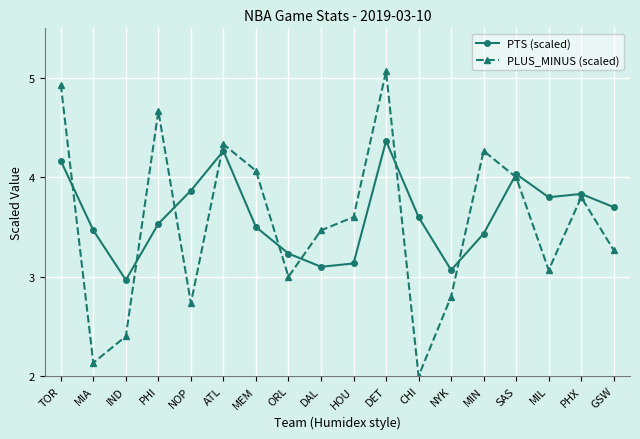

Is it true that PLUS_MINUS (scaled) equals 2.4 at DAL?

False